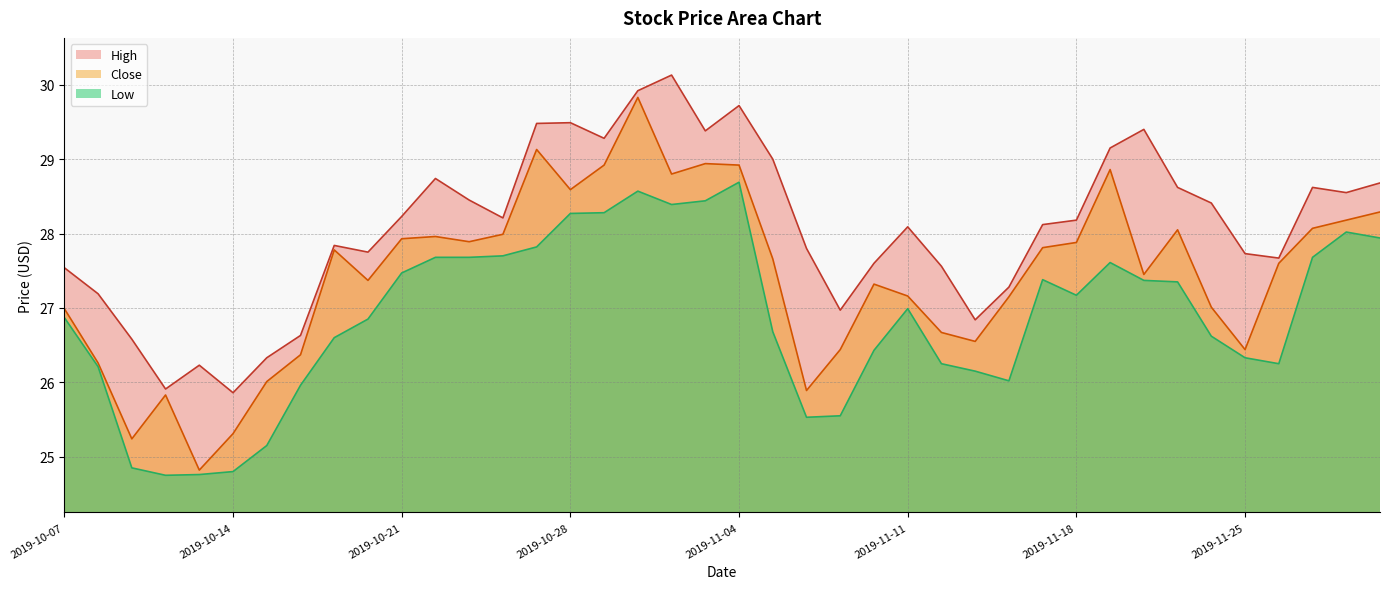

What is the sum of all Low values?

1075.1